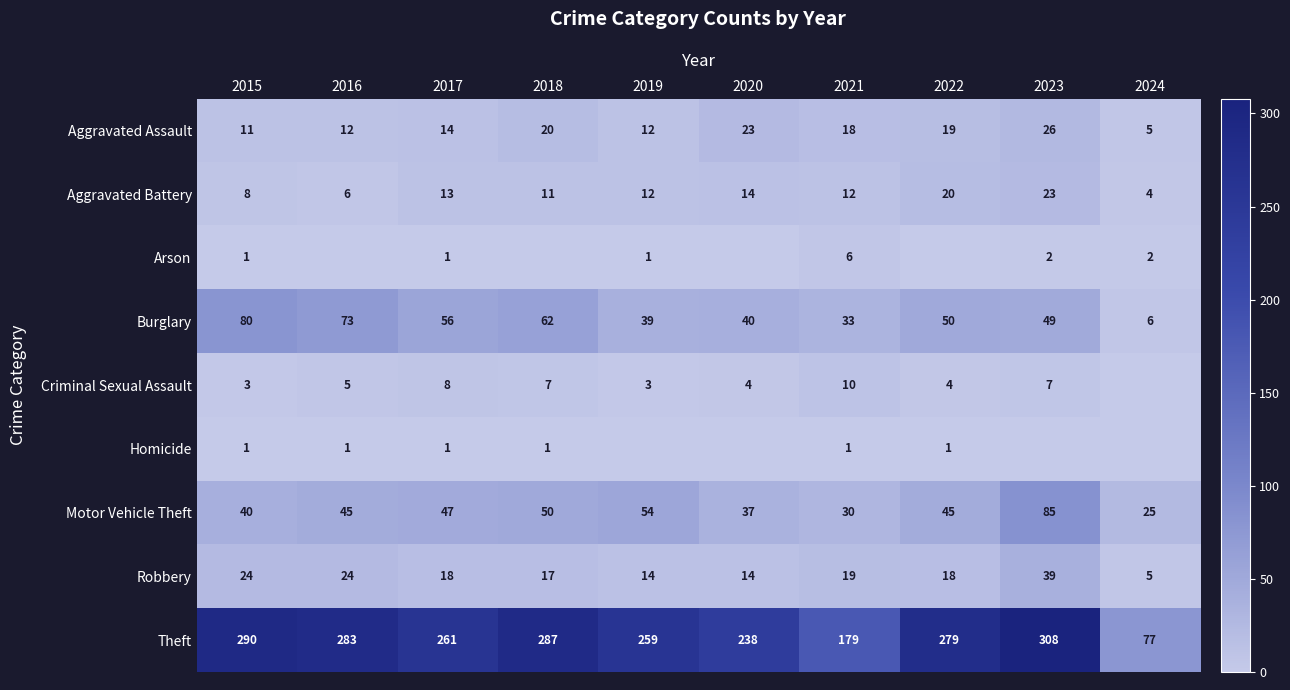

True or false: Robbery has a value of 42 at 2016.

False